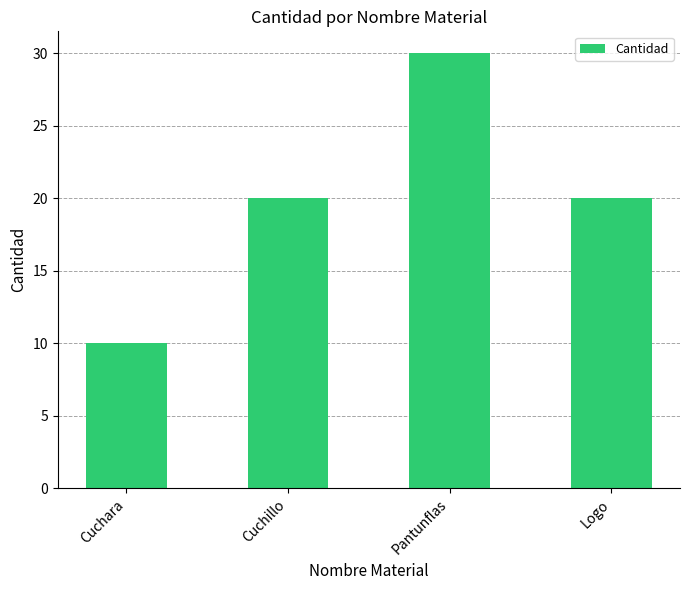

What is the ratio of the value at Pantunflas to the value at Cuchara?

3.0